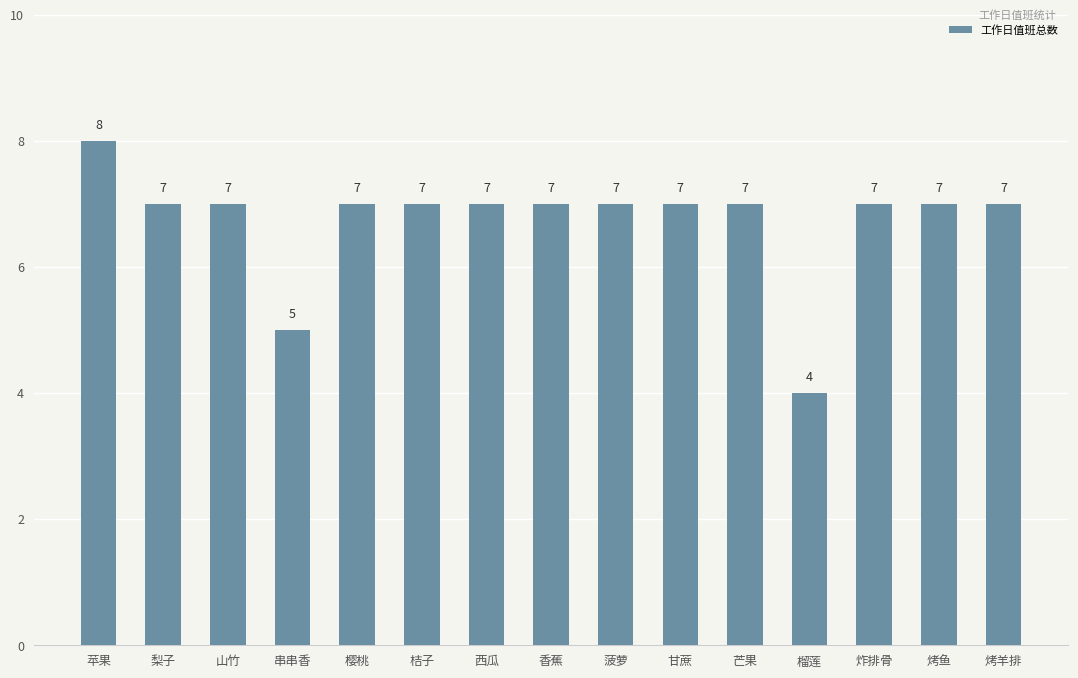

What is the difference between the second highest and second lowest values?

2